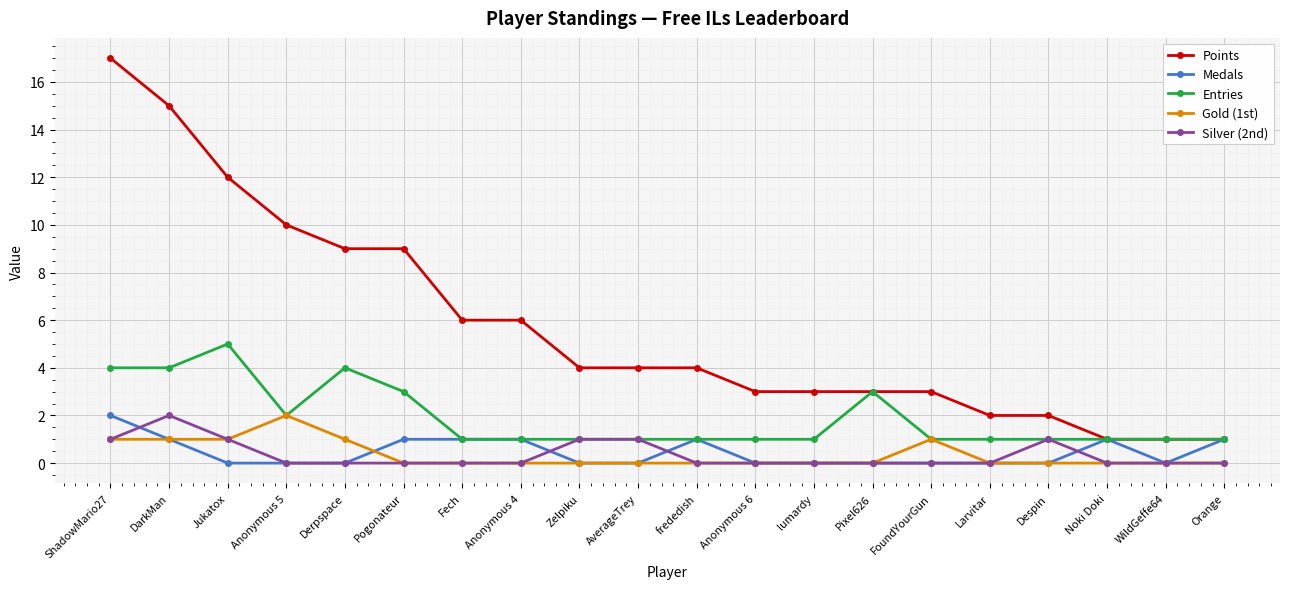

Is it true that Medals equals 1 at FoundYourGun?

False